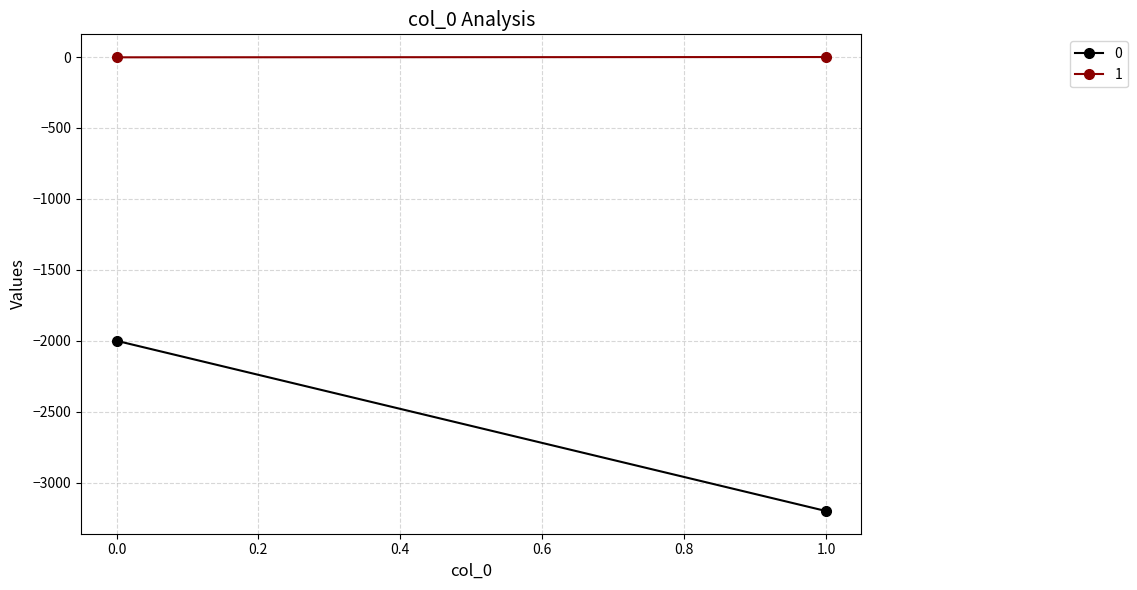

Reading right to left, what are all the values shown in this chart?

0: -3200	-2000
1: 0	-2